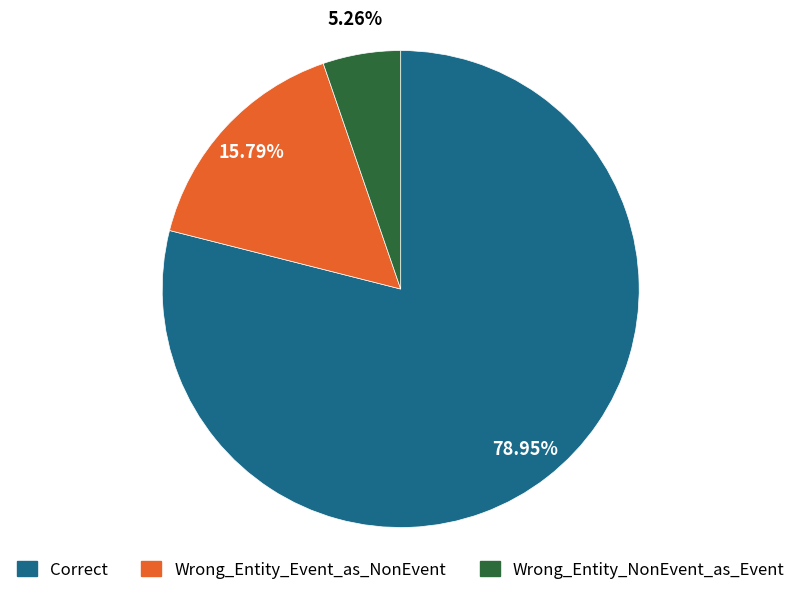

What is the majority slice?

Correct